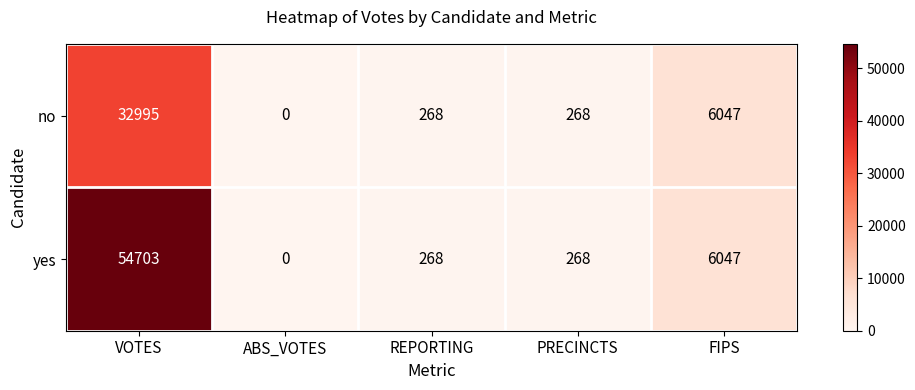

What is the difference between the maximum and minimum values in the yes series?

54703